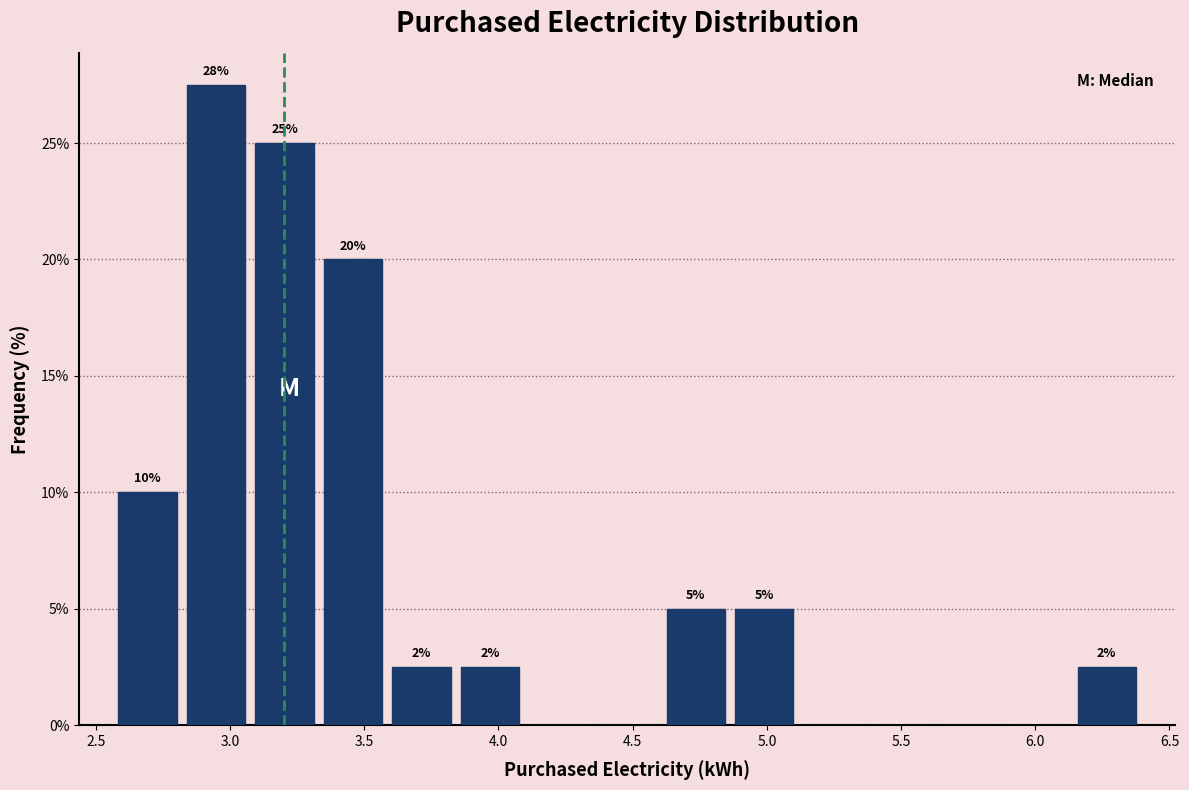

Over which range of the x-axis is the bar tallest?

2.80 to 3.10